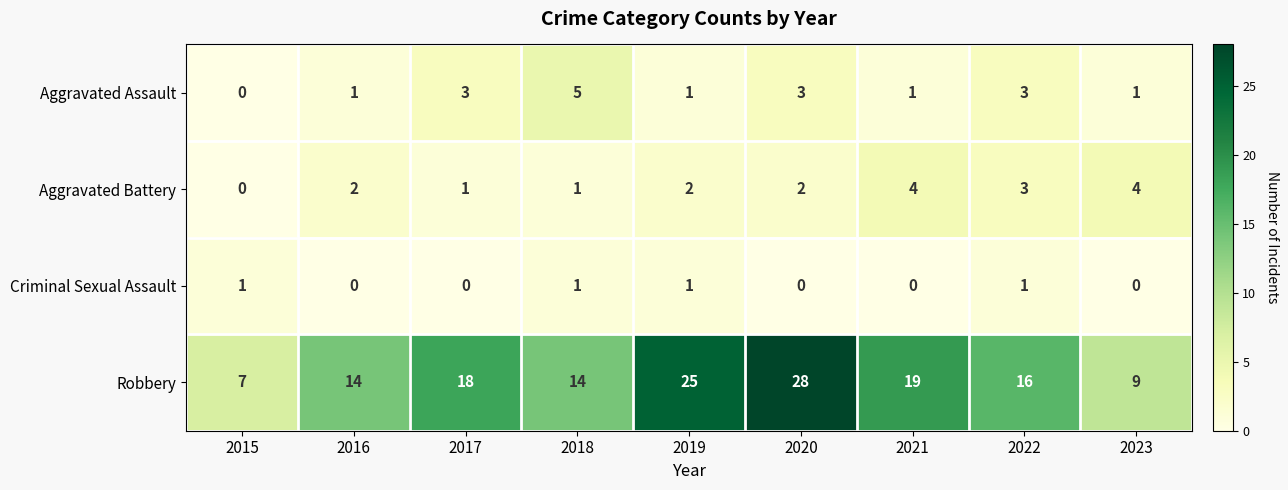

Rank the series at 2020 from highest to lowest value.

Robbery, Aggravated Assault, Aggravated Battery, Criminal Sexual Assault